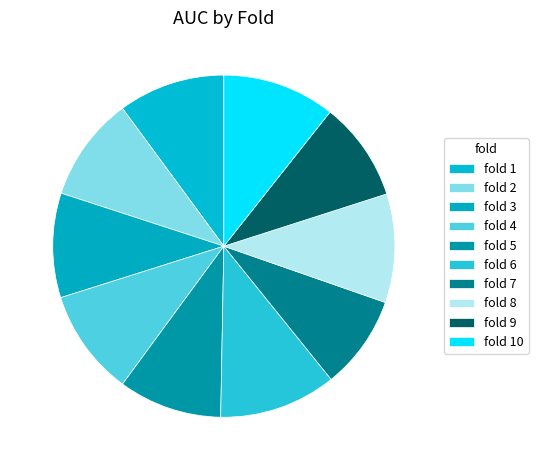

How many segments does this pie chart have?

10